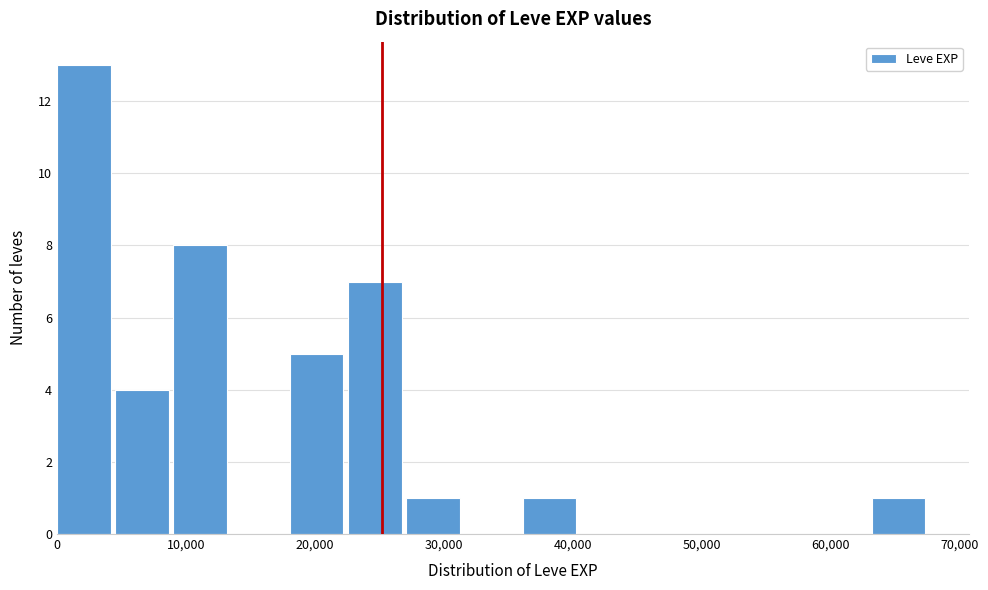

How tall is the bar that spans 63000 to 68000 on the x-axis? Neither the bar edges nor the heights are printed on the chart, so give them approximately, as read against the axes.

1